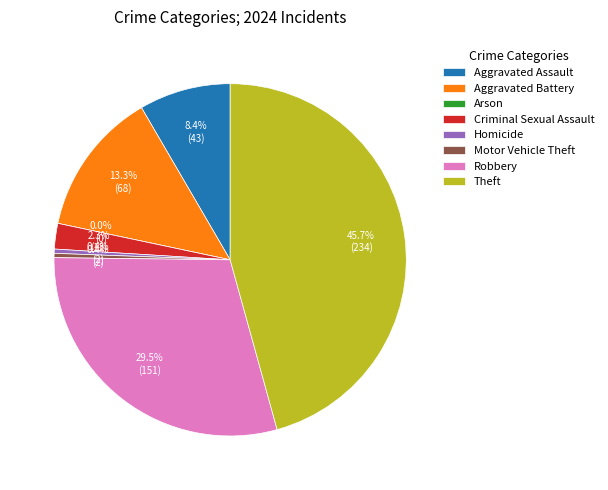

The Theft slice represents 51% of the pie. True or false?

False